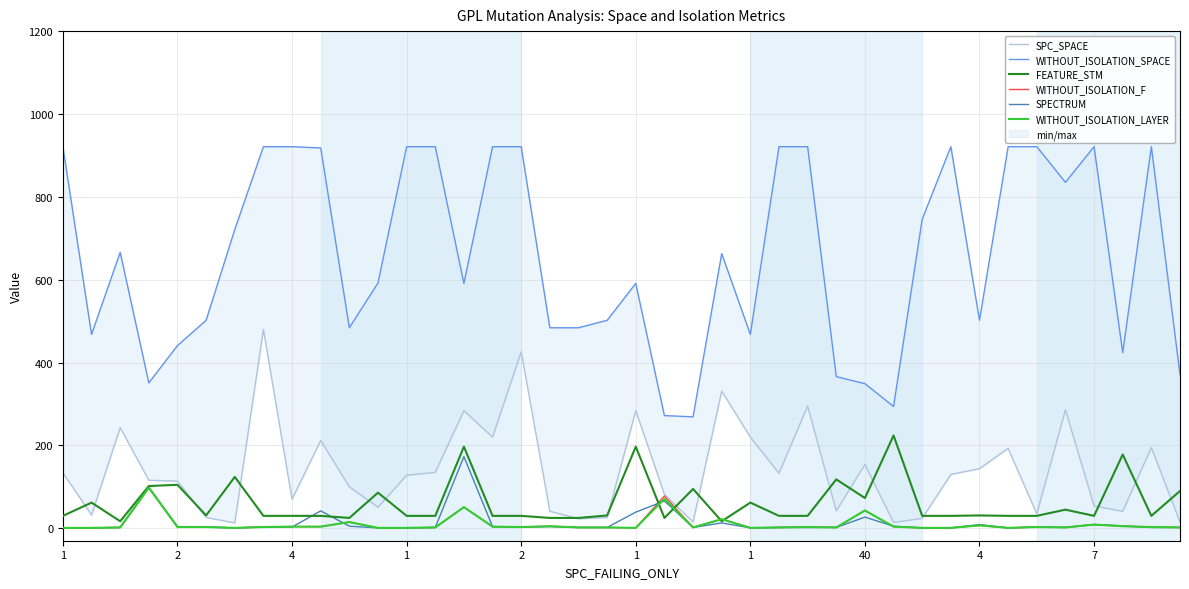

At which category does the chart reach its peak across all series?

1